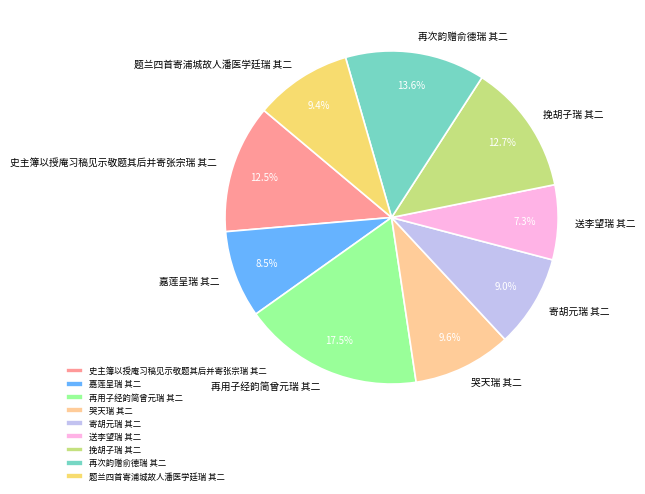

What is the total percentage of 嘉莲呈瑞 其二 and 挽胡子瑞 其二?

21.2%